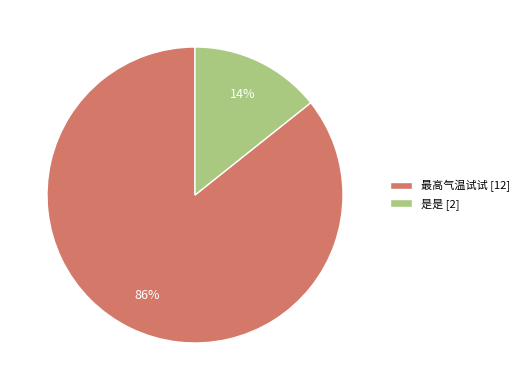

Count the number of slices in the pie.

2